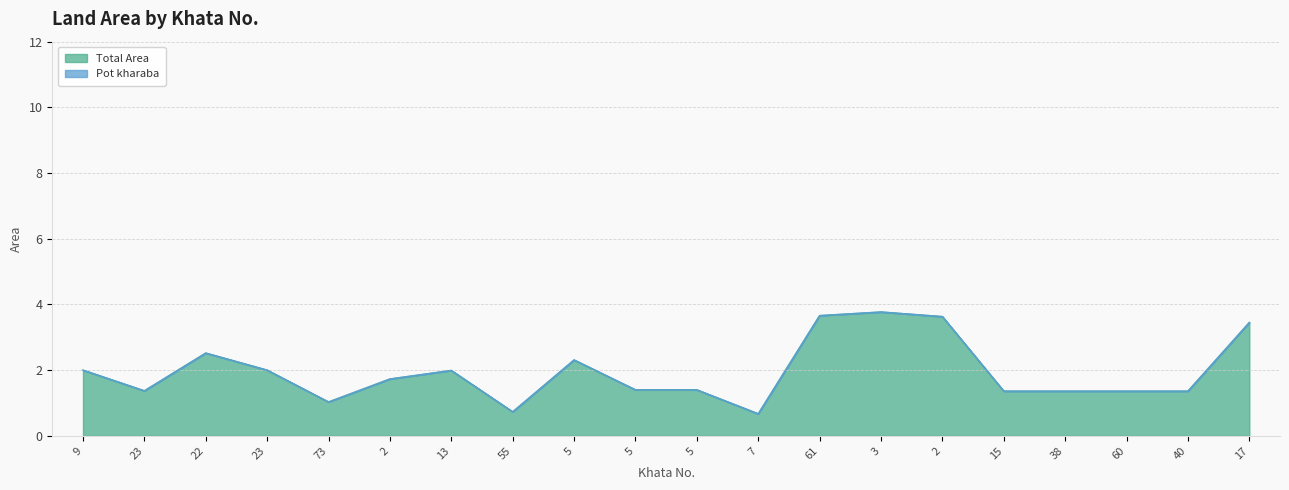

What is the greatest value displayed?

3.8